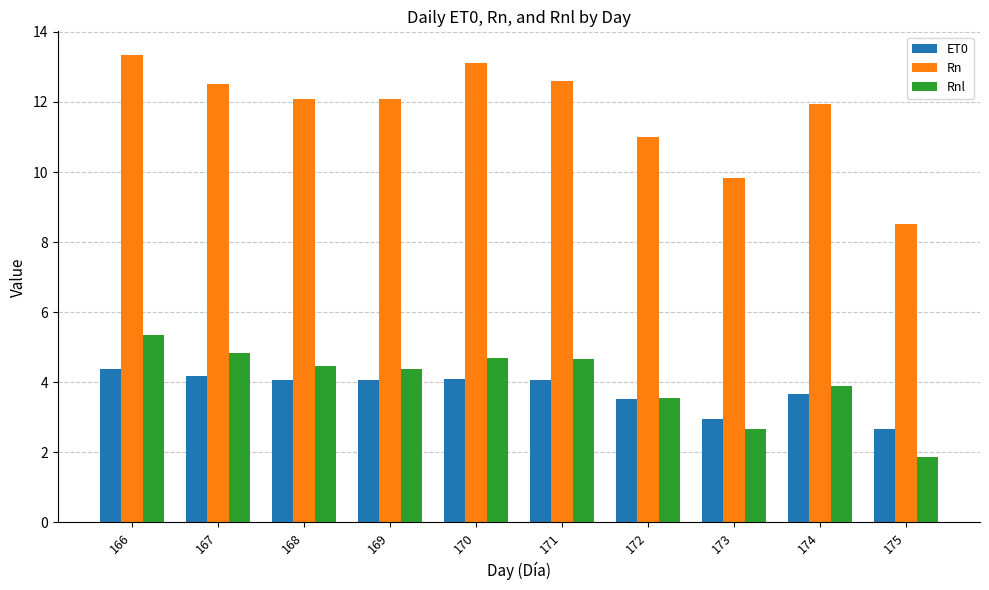

At which label does ET0 first exceed 4?

166